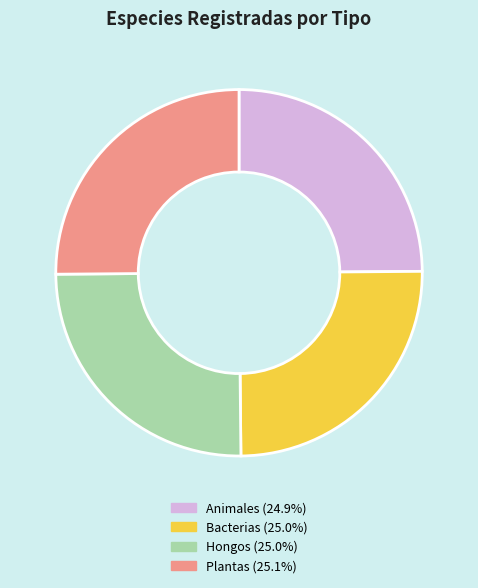

Approximately how many times larger is the value at Plantas compared to Hongos?

1.0